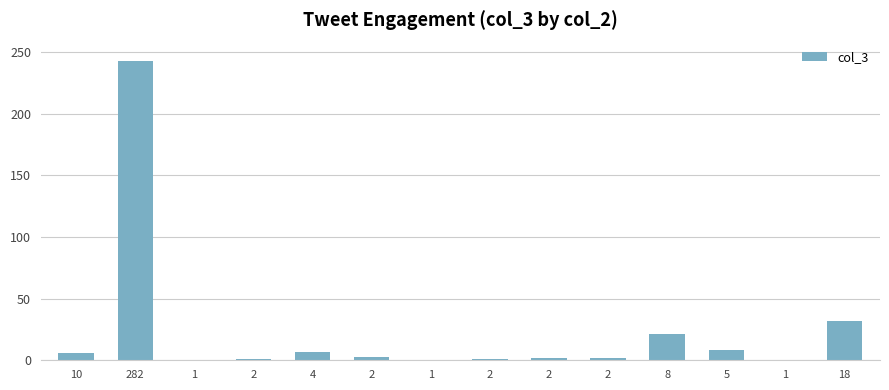

Which has a higher value, 5 or 4?

5